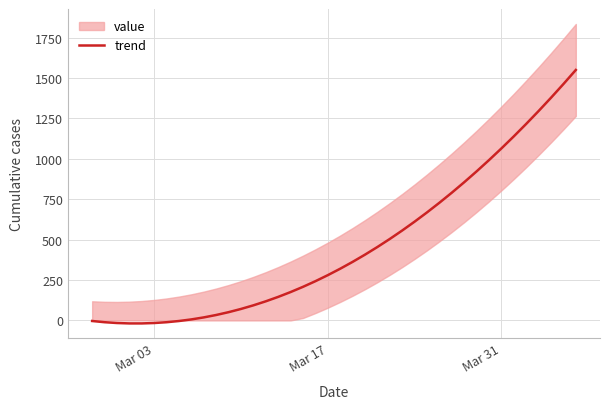

What is the maximum value shown in the chart?

1550.2